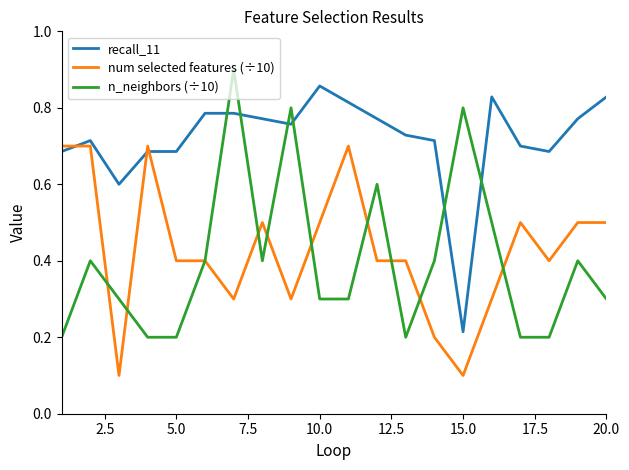

Which series has the widest spread of values?

n_neighbors (÷10)